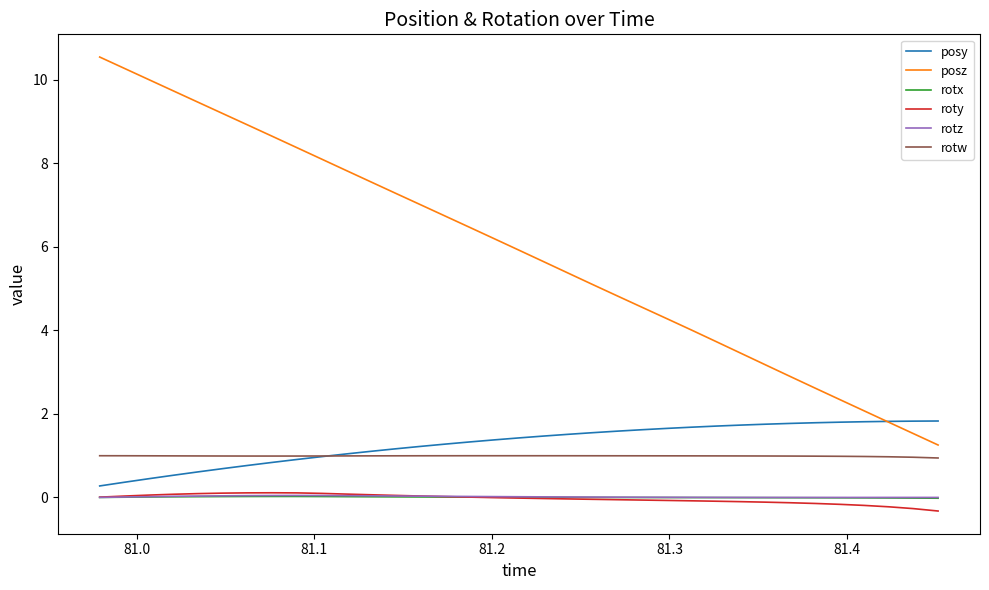

What is the lowest value of the posz series?

1.3